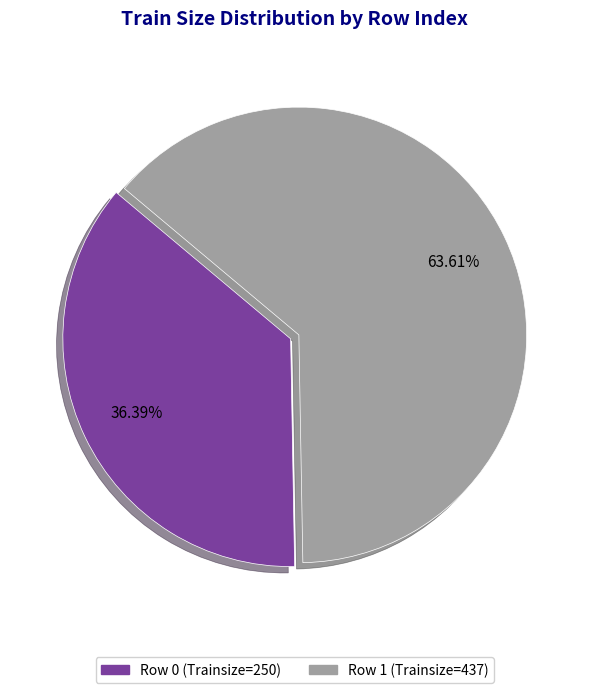

Is there any slice that represents more than half of the pie?

Yes